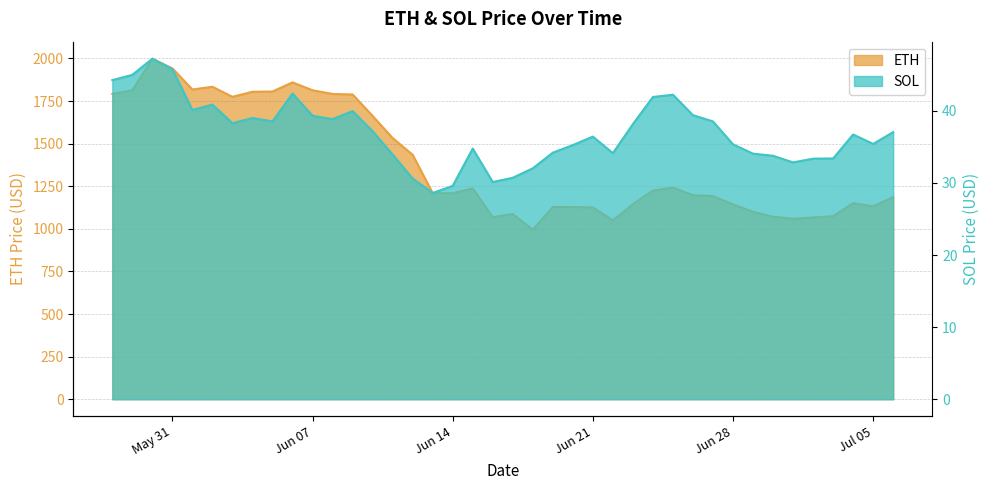

Between 2022-06-12 and 2022-06-20, which is larger?

2022-06-12